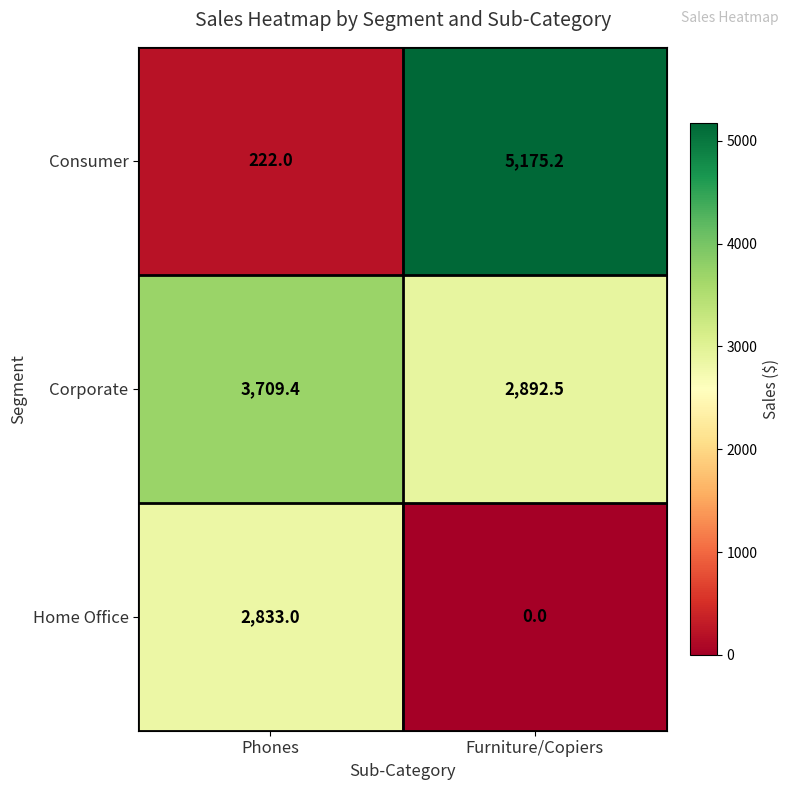

At which category does the chart reach its minimum across all series?

Furniture/Copiers